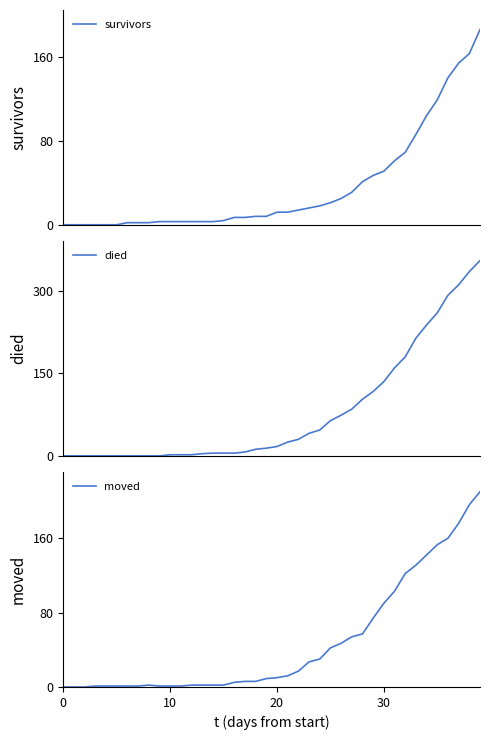

What is the value of the survivors point at the 27th from the left?

25